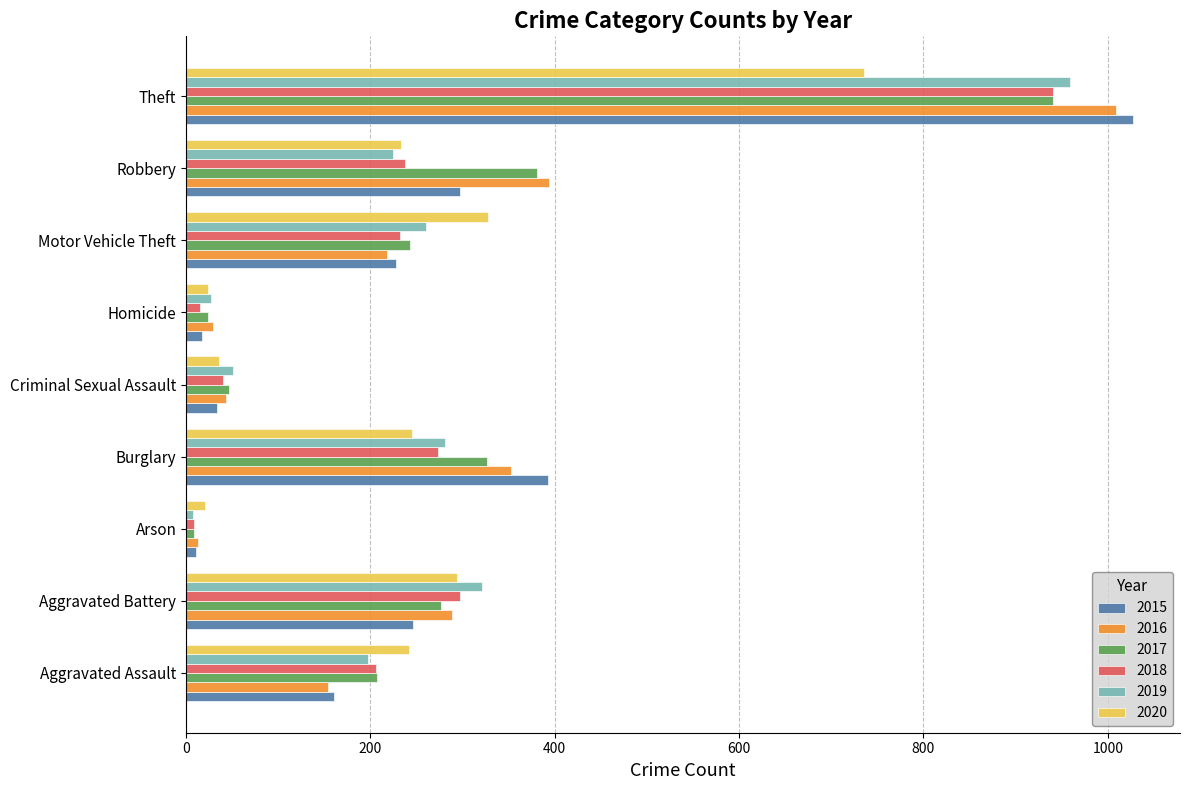

Is the value of 2017 at Burglary greater than the value of 2016 at Theft?

No